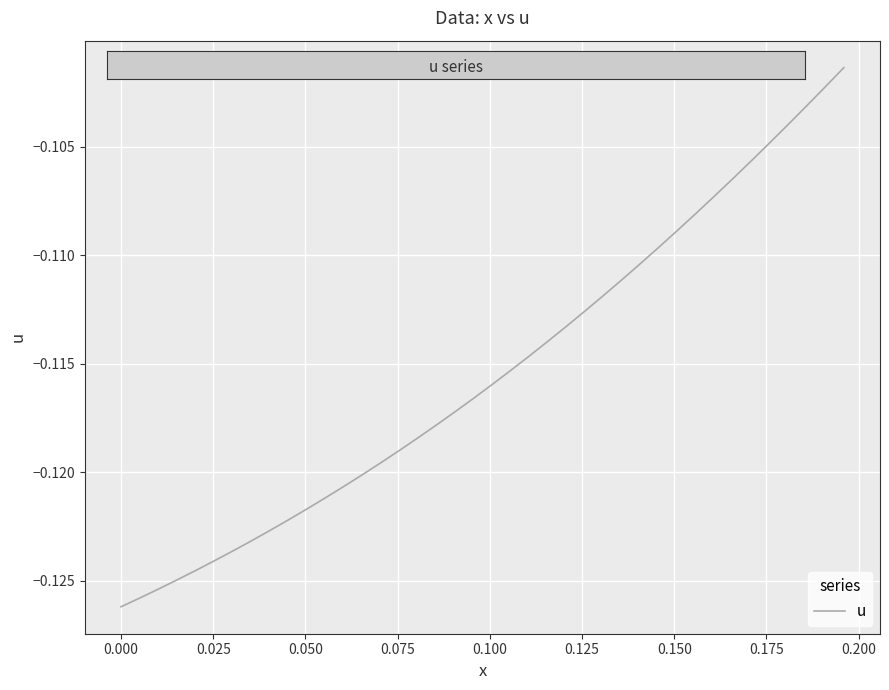

How many series are shown in this chart?

1